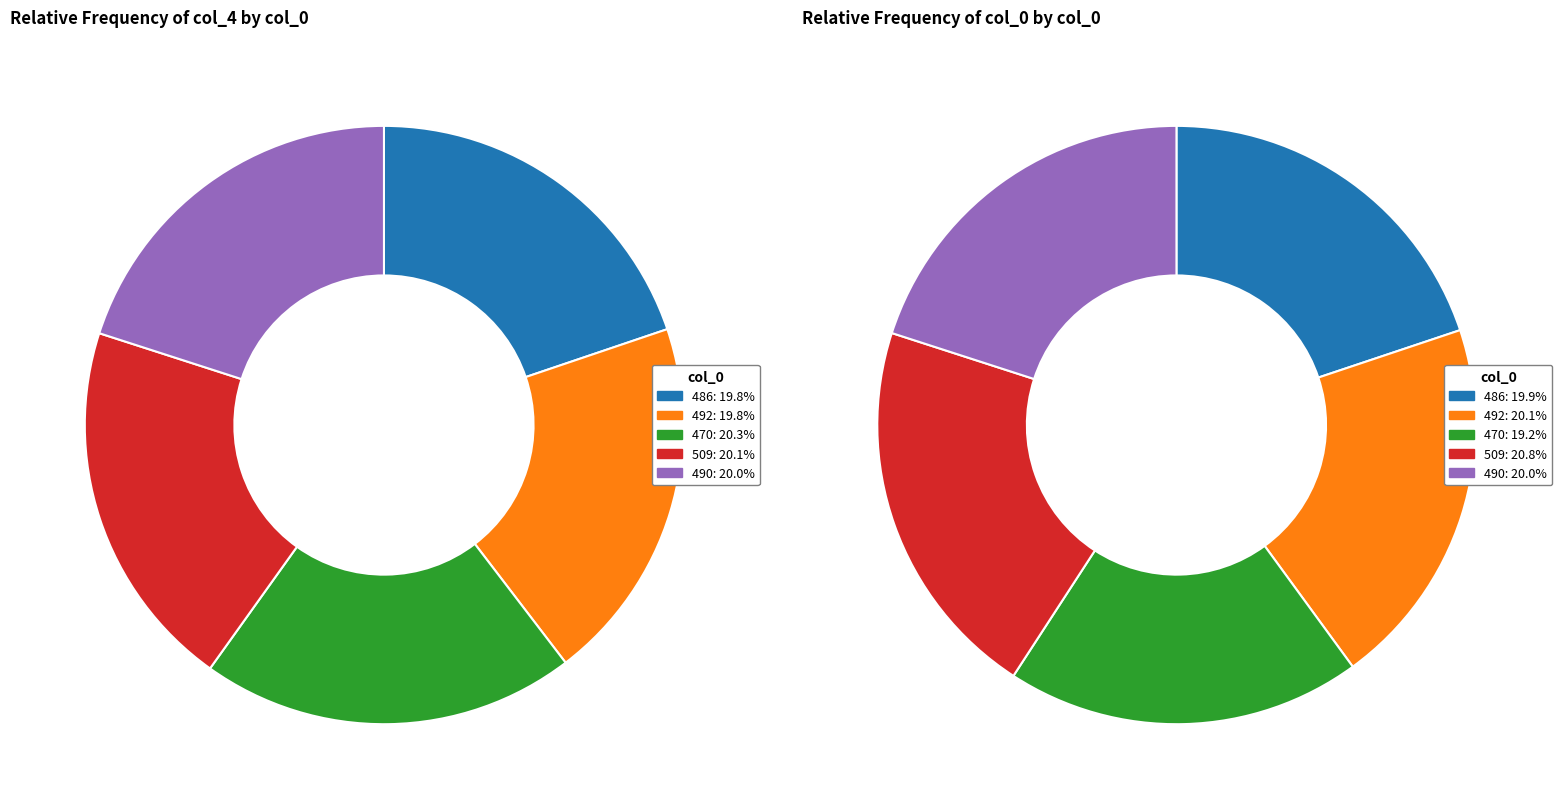

Count the number of slices in the pie.

5